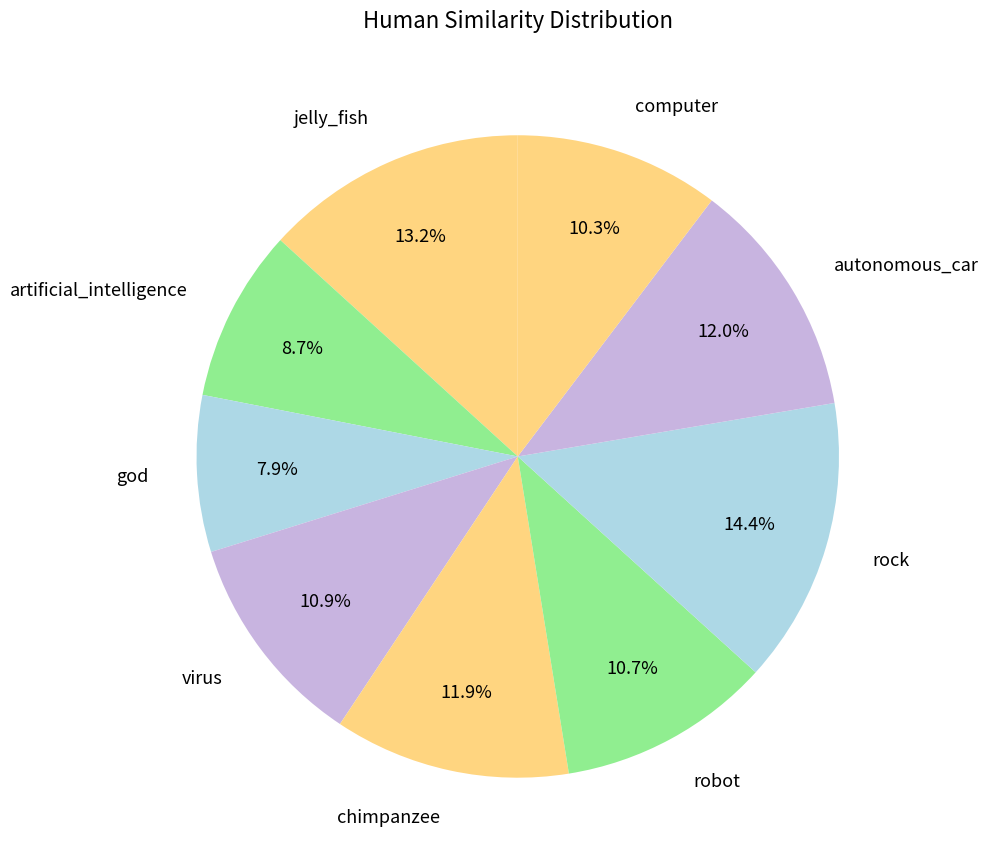

Does artificial_intelligence account for over 50% of the chart?

No